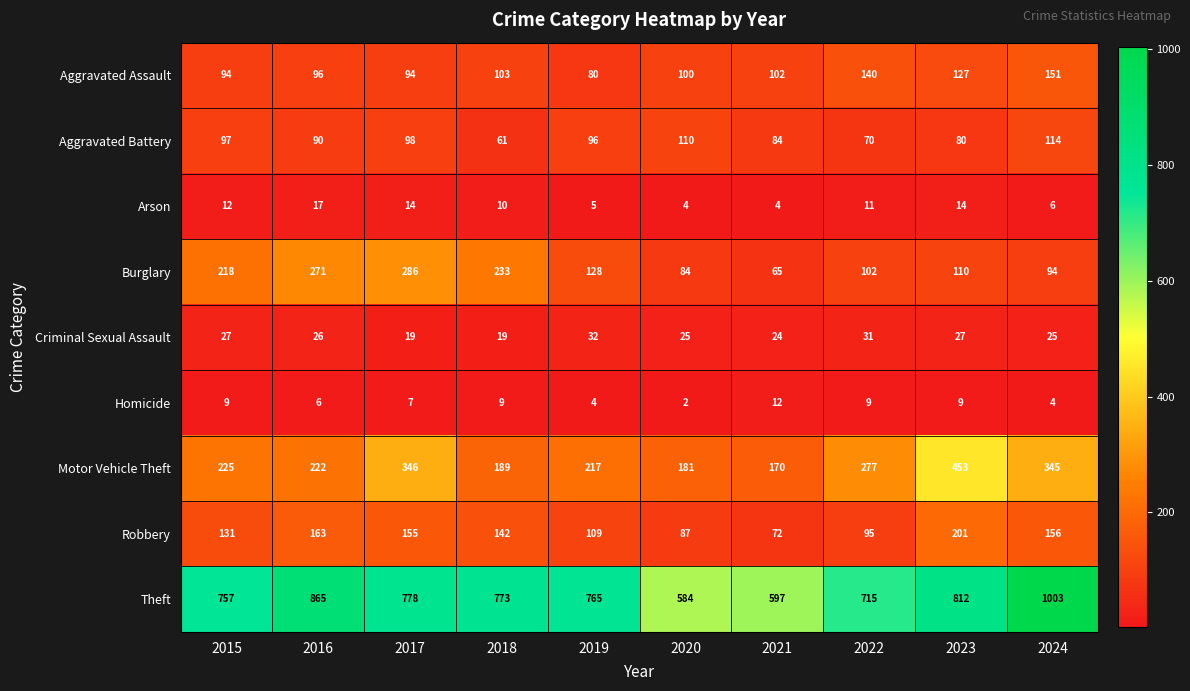

How many Homicide values are between 4 and 9?

8